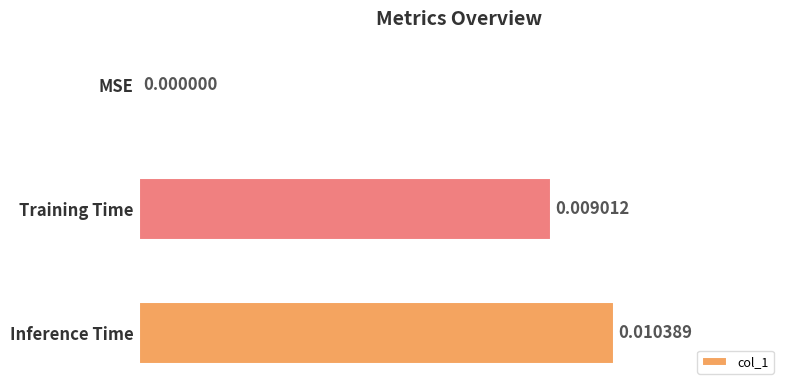

Which has a higher value, Inference Time or Training Time?

Inference Time